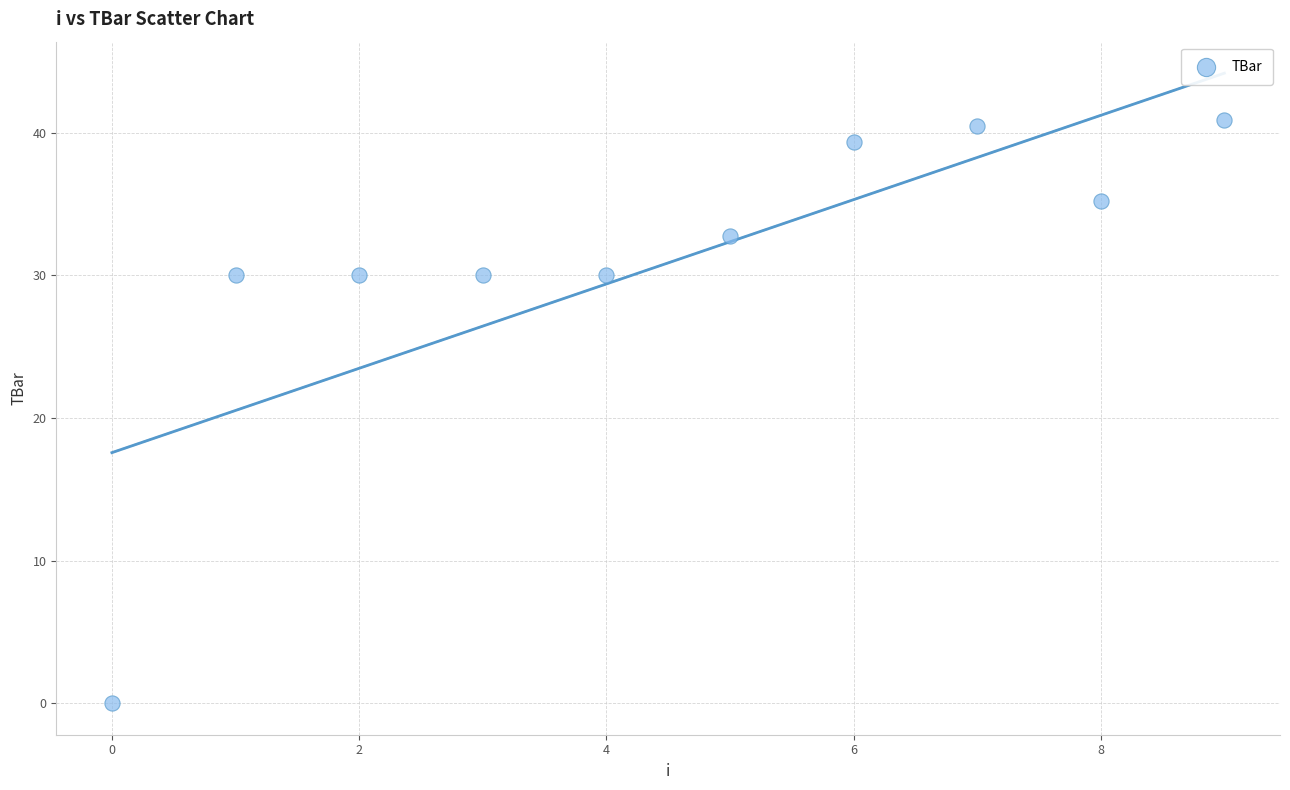

What is the average Y value?

30.9